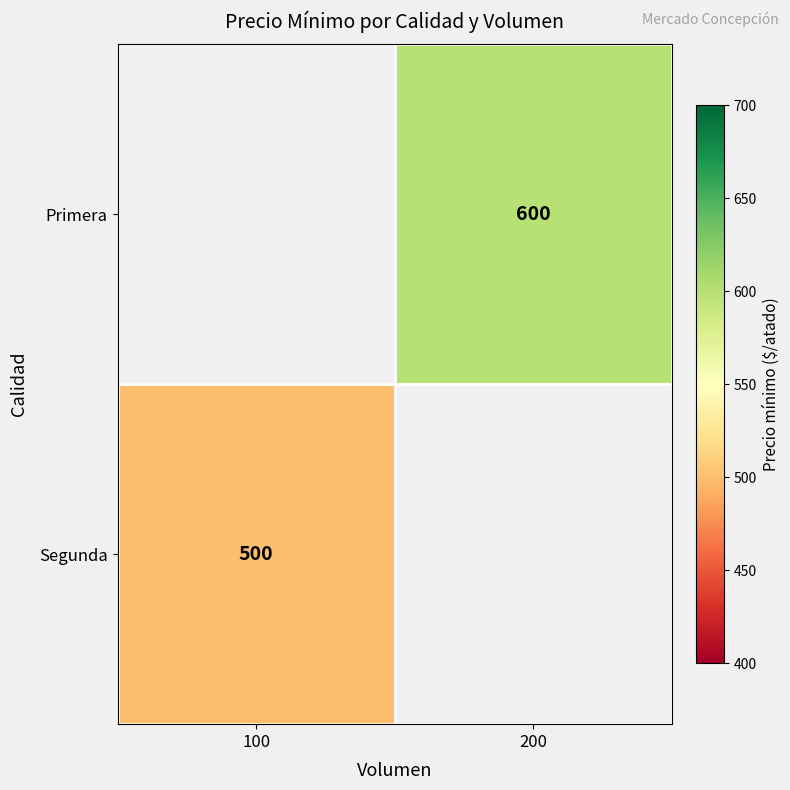

Is the value of Segunda at 100 greater than the value of Primera at 200?

No